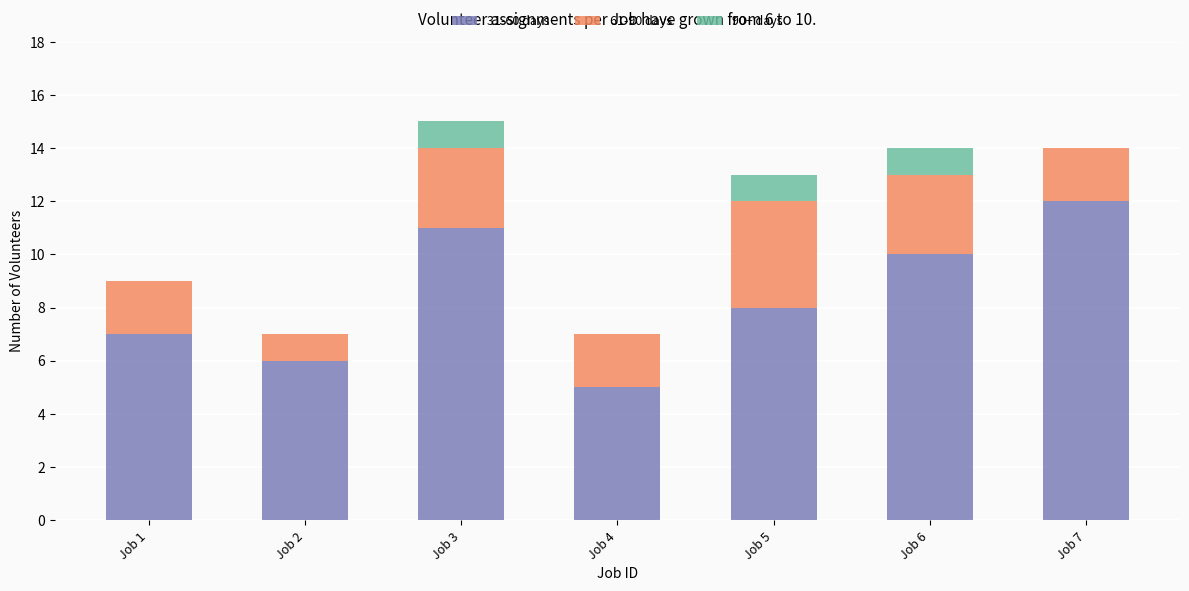

Reading left to right, what are the values for 31-60 days?

Job 1=7	Job 2=6	Job 3=11	Job 4=5	Job 5=8	Job 6=10	Job 7=12